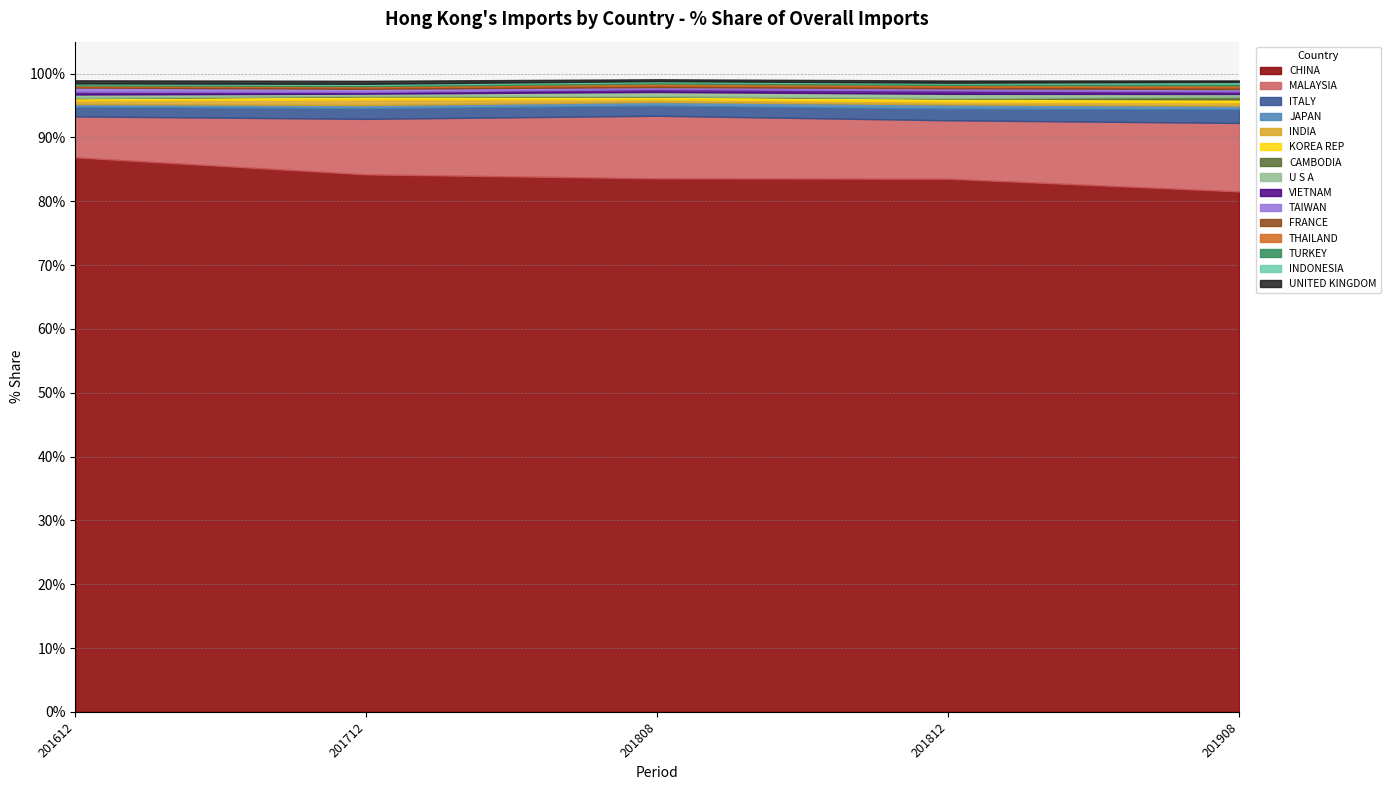

What is the maximum value for CHINA?

86.9